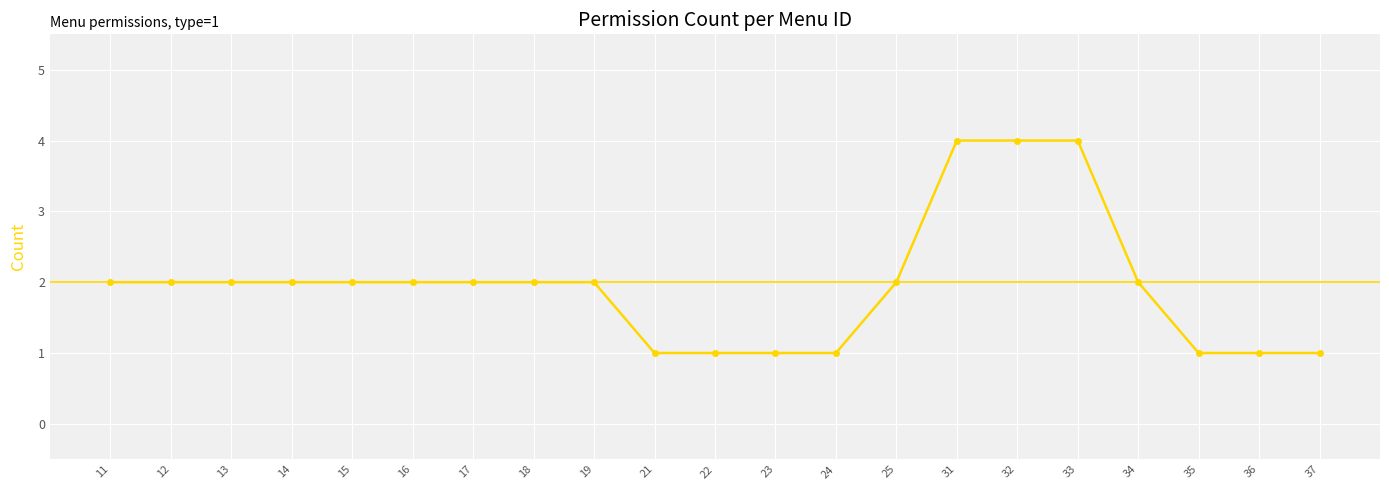

What is the value of the 11th point from the left?

1